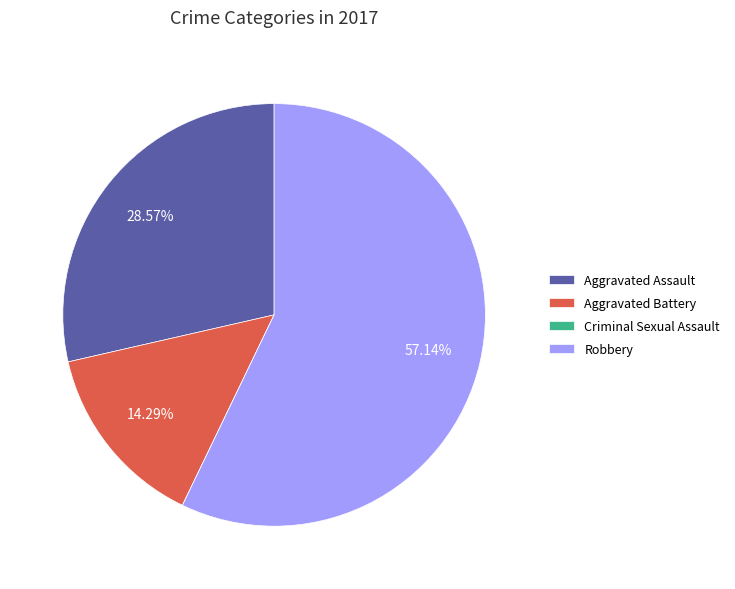

Is the sum of Aggravated Assault and Robbery greater than half?

Yes